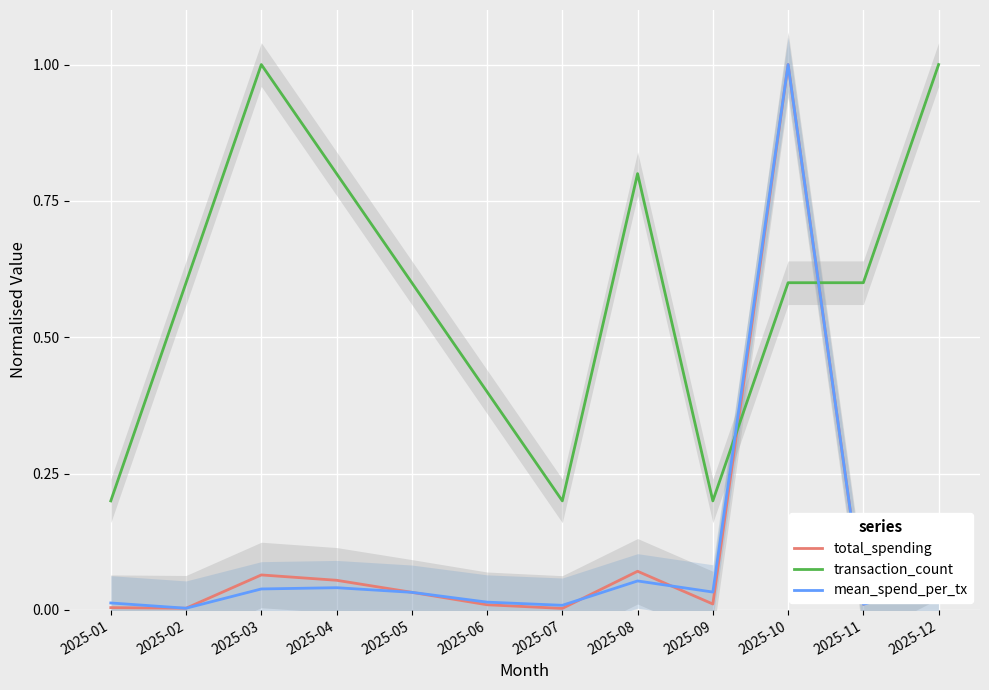

What is the spread (max minus min) of values at 2025-08?

0.7